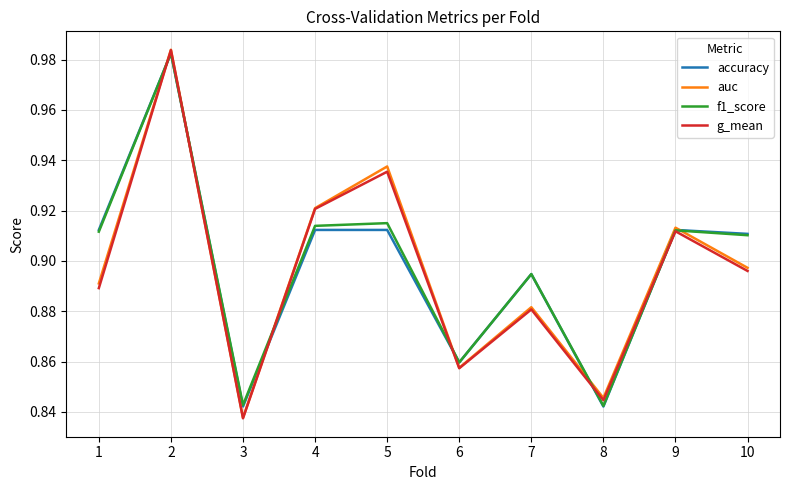

True or false: auc has more than 1 interior local peaks.

True